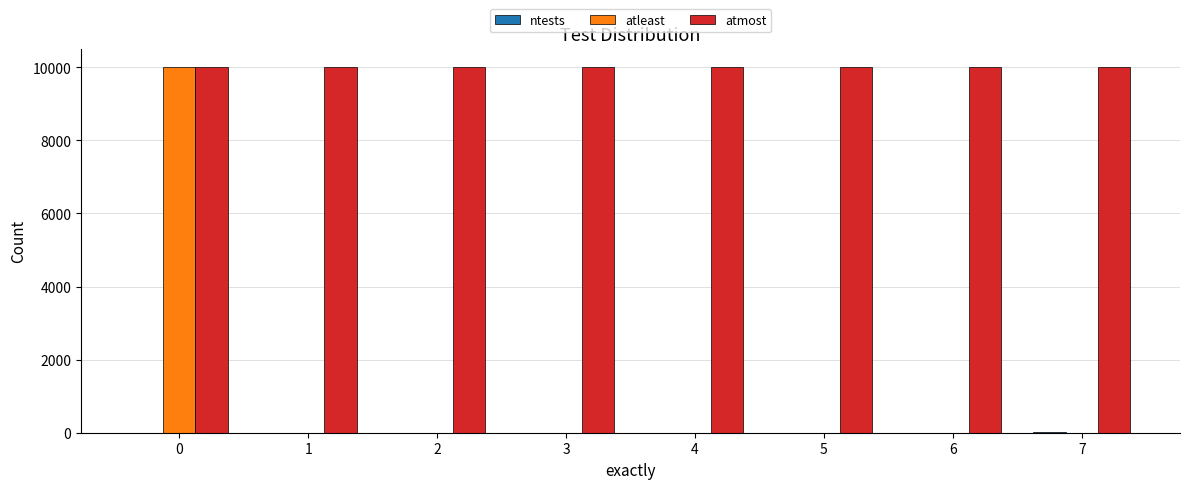

The atleast series shows 6 at 2. True or false?

True